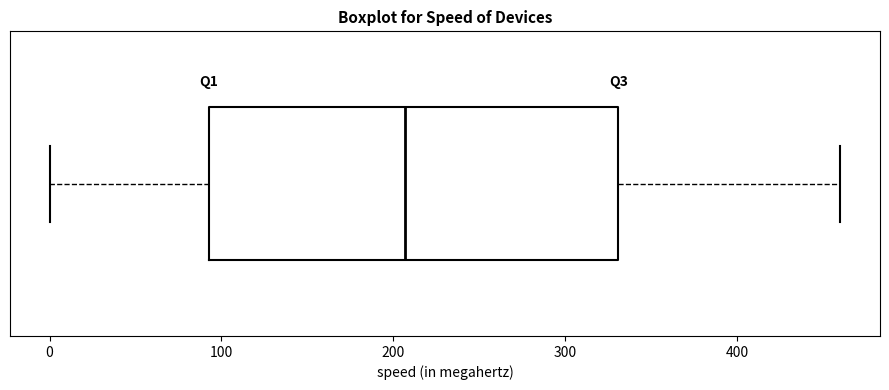

Read this box plot against the x-axis: the position of the median line, the range covered by the box, and the ends of both whiskers. The values are not printed on the chart, so give them approximately, as read against the axis.

median 210, box 90 to 330, whiskers 0 to 460